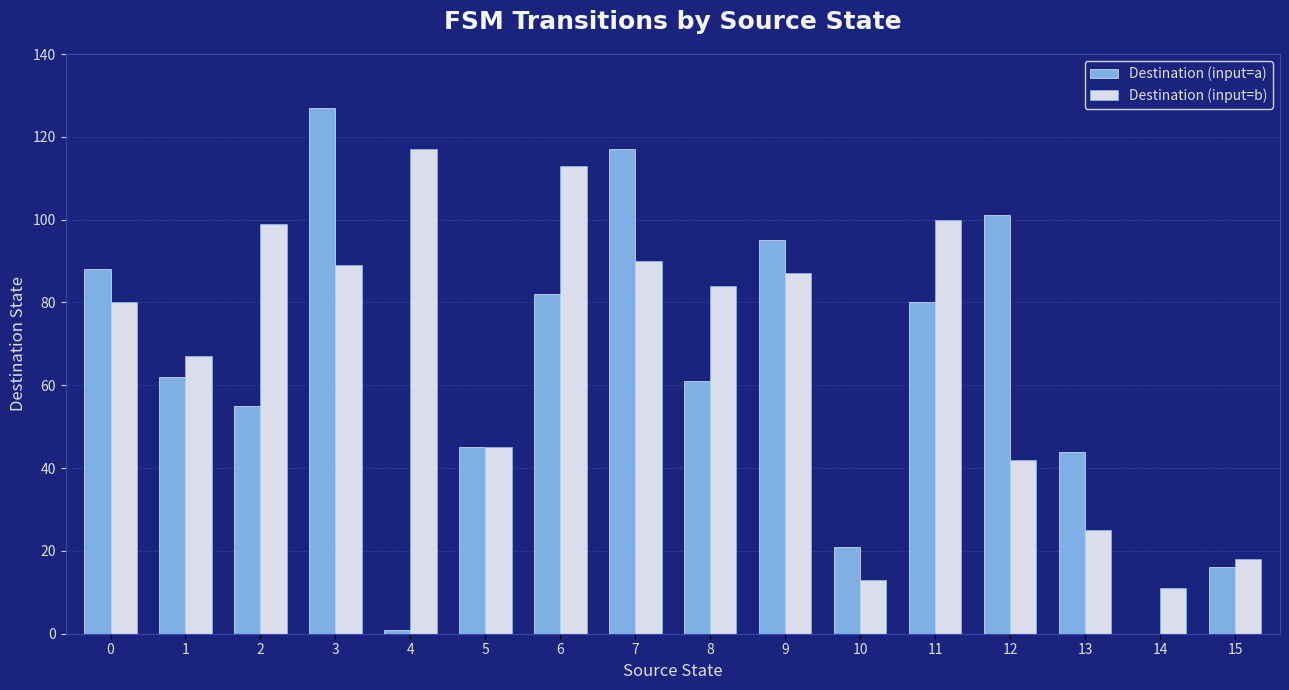

What is the maximum value shown in the chart?

127